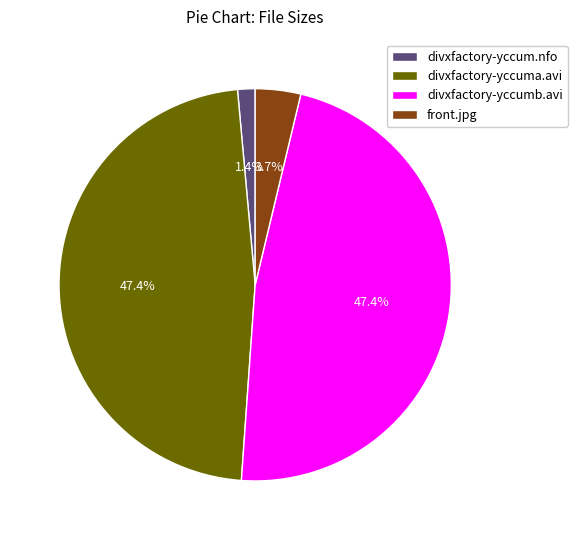

What portion of the pie excludes divxfactory-yccumb.avi?

52.6%